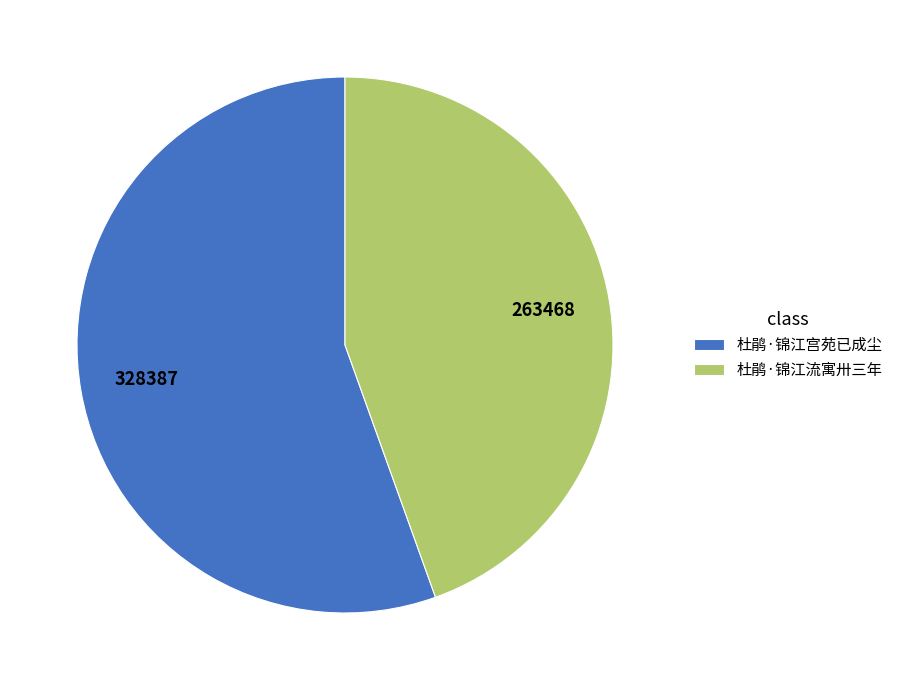

The 杜鹃·锦江流寓卅三年 slice represents 55% of the pie. True or false?

False